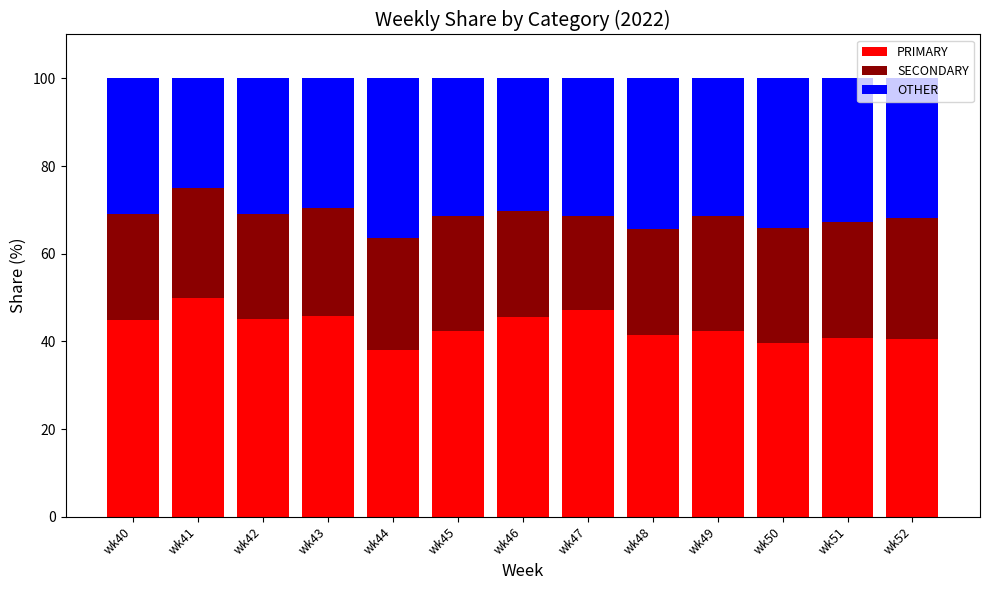

What is the difference between the PRIMARY values at wk42 and wk48?

3.8